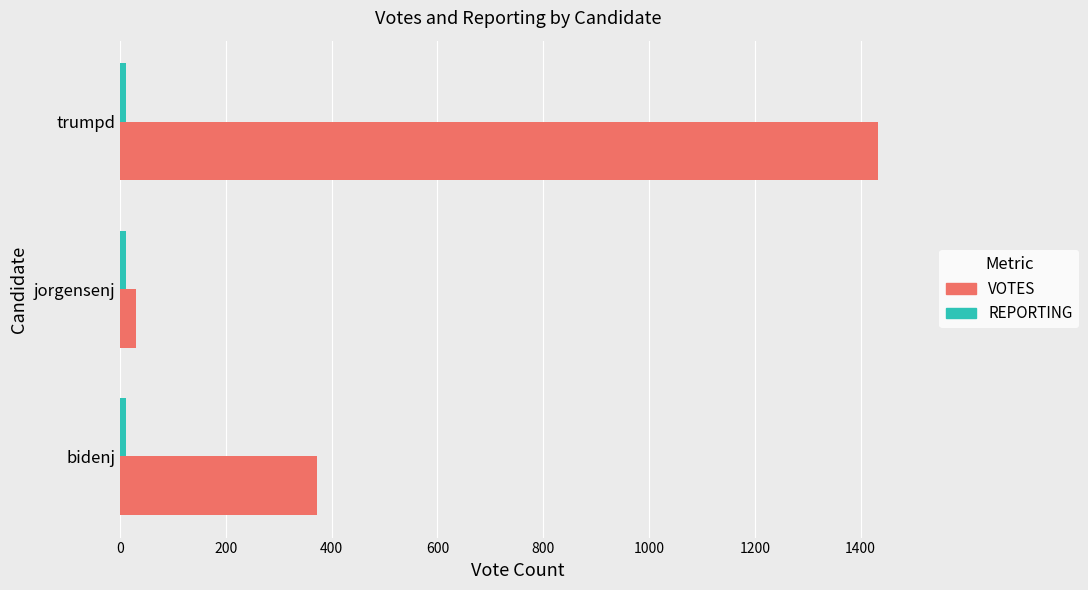

What is the average value of the VOTES series?

612